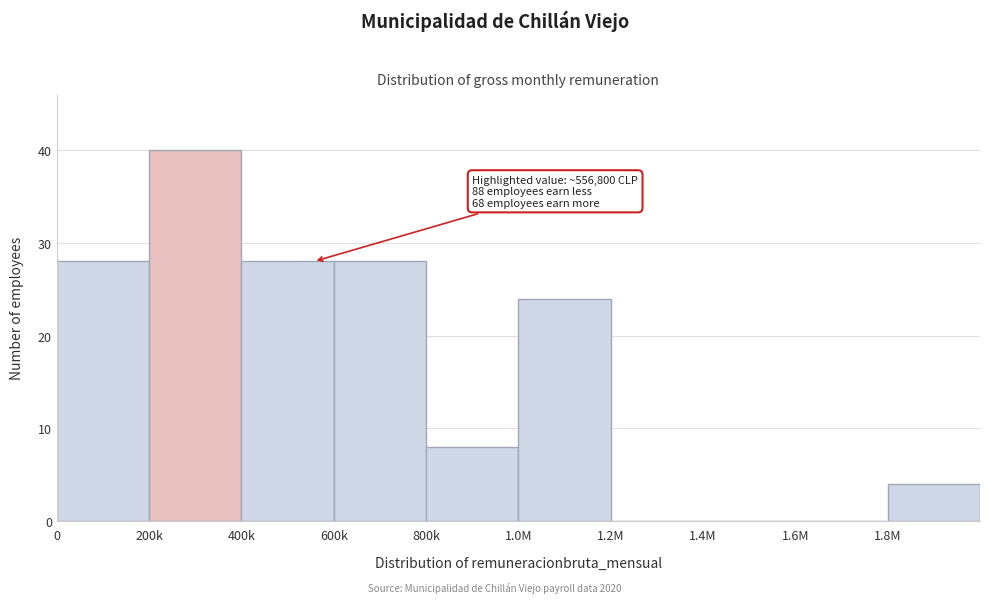

Reading left to right, what are all the values shown in this chart?

0=28	200k=40	400k=28	600k=28	800k=8	1.0M=24	1.2M=0	1.4M=0	1.6M=0	1.8M=4